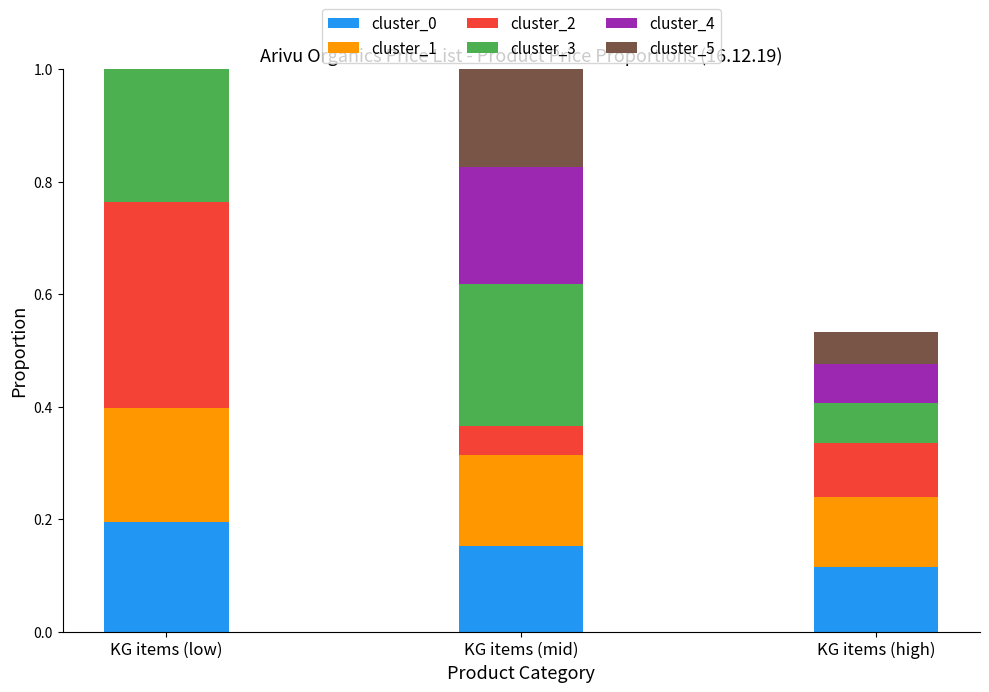

What is the total value across all series at KG items (low)?

1.0